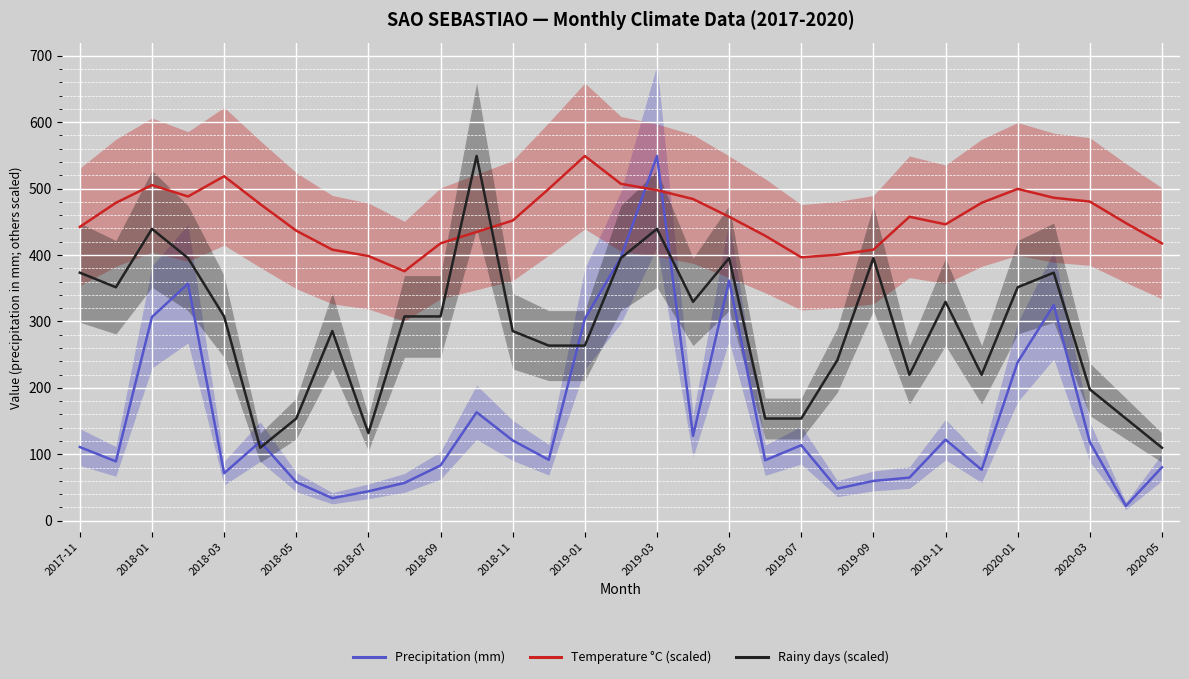

How many data points in Precipitation (mm) are less than 110?

15